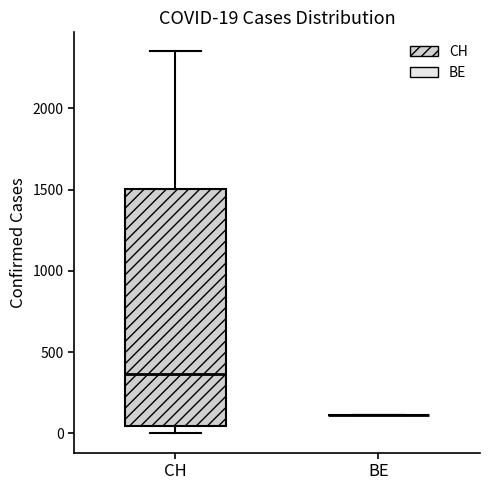

Which box is the tallest, from its lower edge to its upper edge?

CH